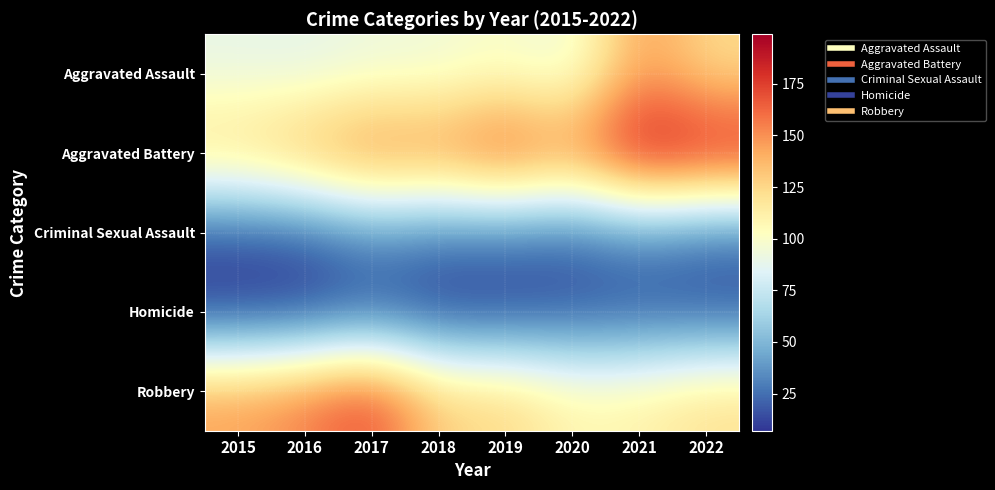

Count the number of data series in this chart.

5